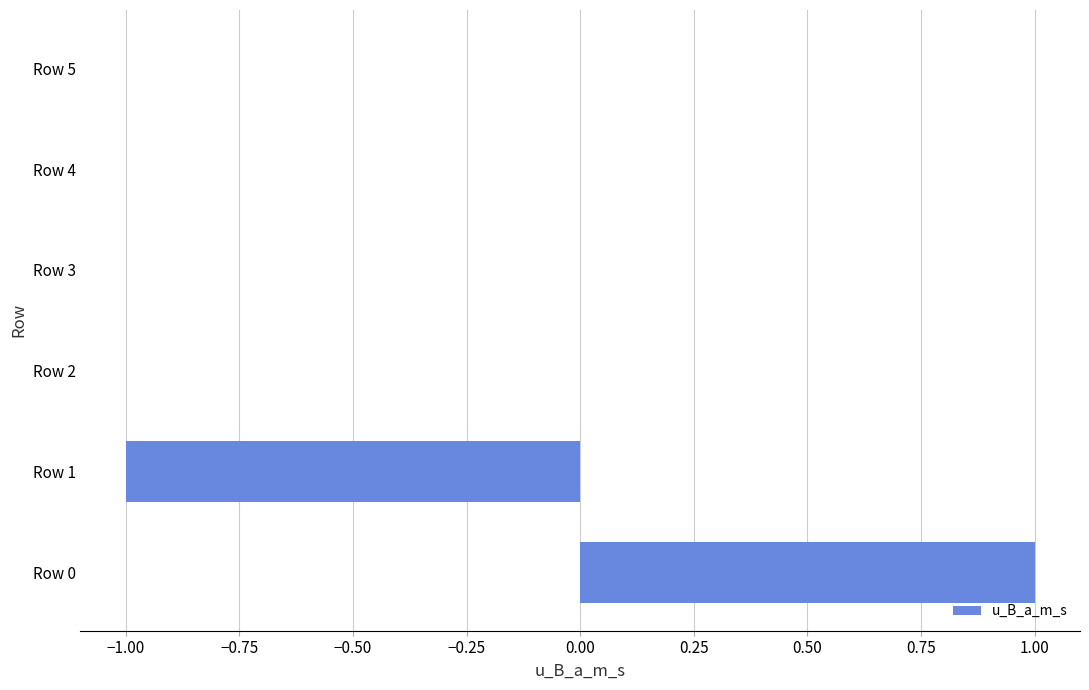

Which category has the highest value across all series?

Row 0